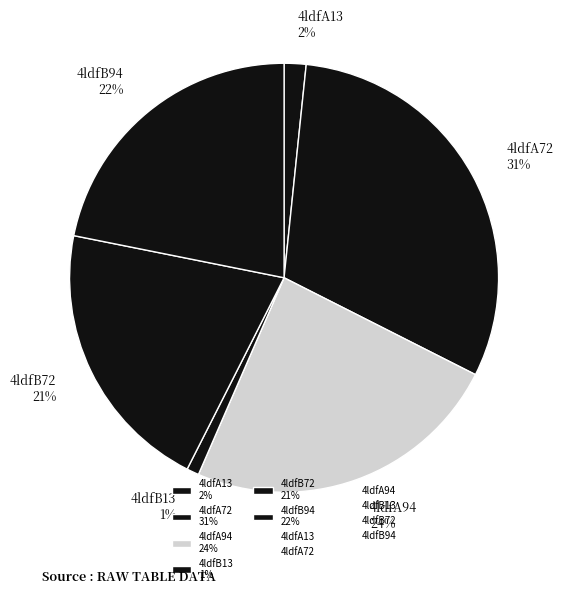

Is there a majority slice in this chart?

No